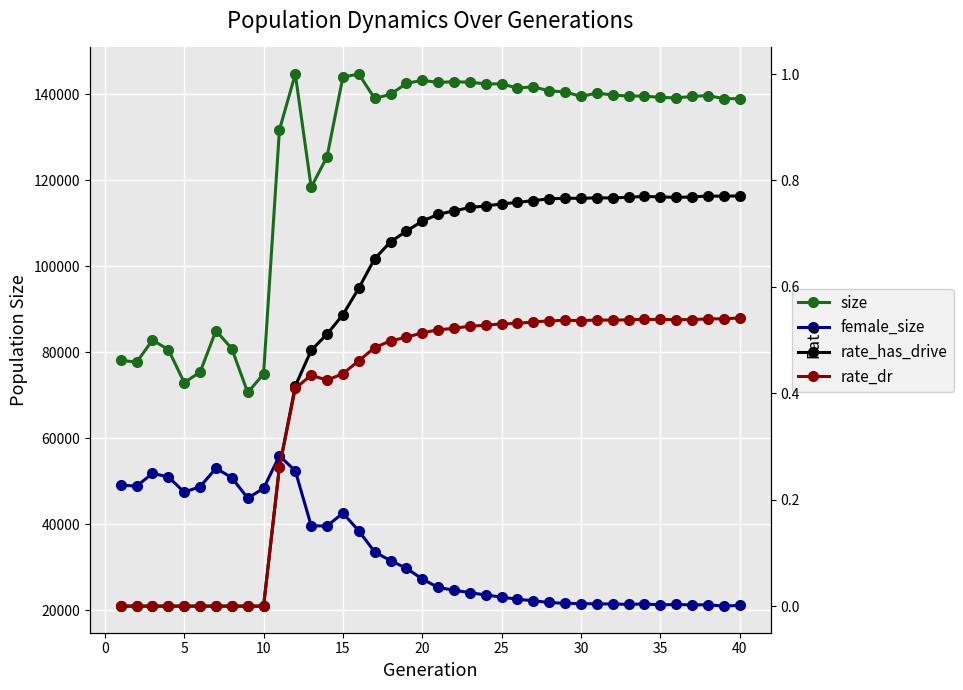

True or false: rate_has_drive and size cross at least once.

False